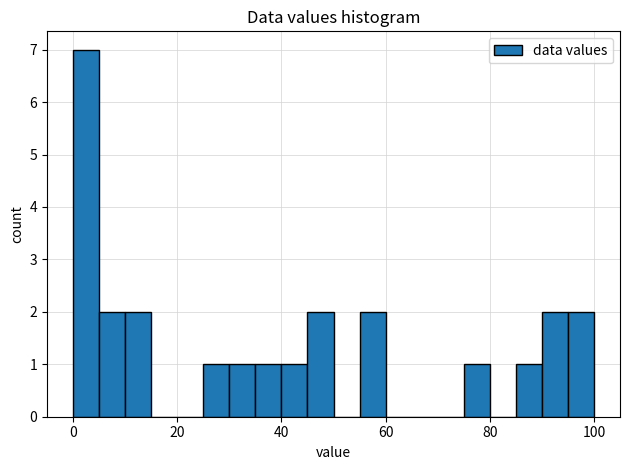

Around what value on the x-axis is the tallest bar? Give the approximate position of its centre, as read against the axis.

2